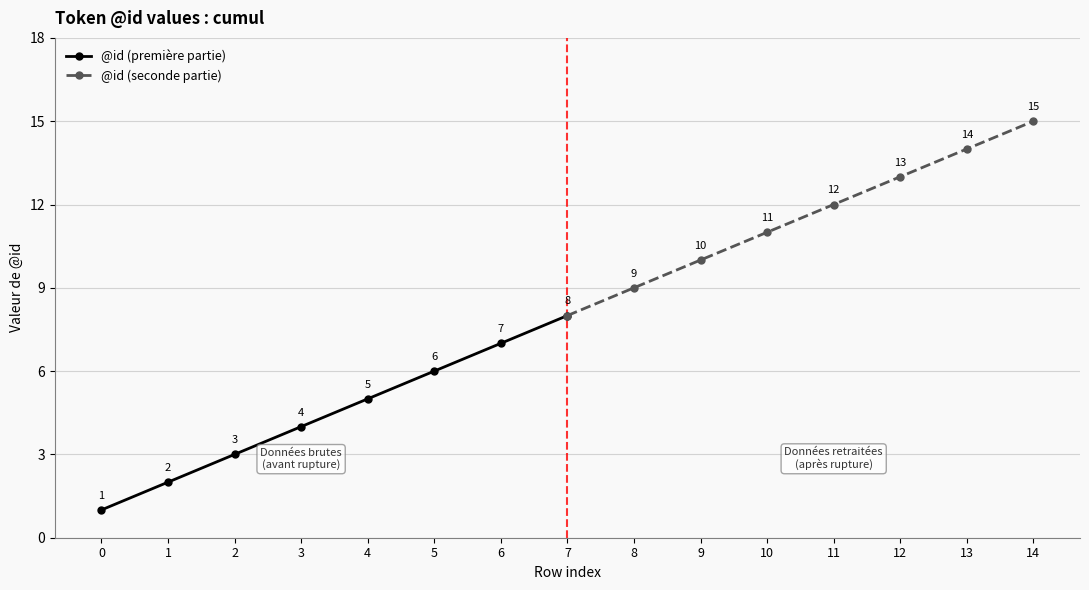

How many values in the @id (première partie) series exceed 5?

3